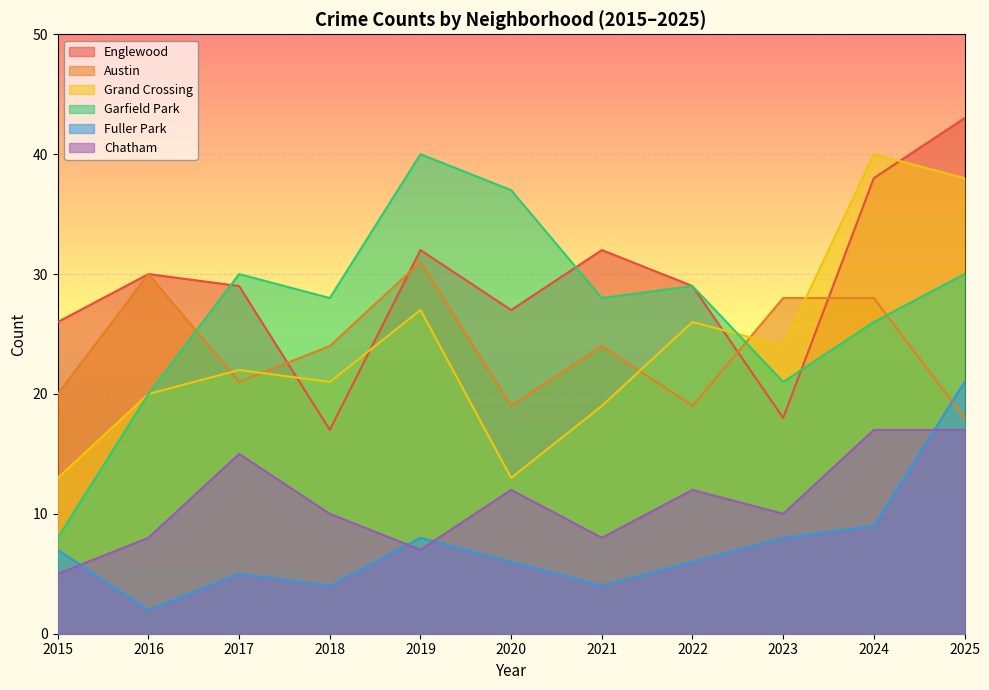

Reading right to left, extract all data points from this chart.

Englewood: 43	38	18	29	32	27	32	17	29	30	26
Austin: 18	28	28	19	24	19	31	24	21	30	20
Grand Crossing: 38	40	24	26	19	13	27	21	22	20	13
Garfield Park: 30	26	21	29	28	37	40	28	30	20	8
Fuller Park: 21	9	8	6	4	6	8	4	5	2	7
Chatham: 17	17	10	12	8	12	7	10	15	8	5